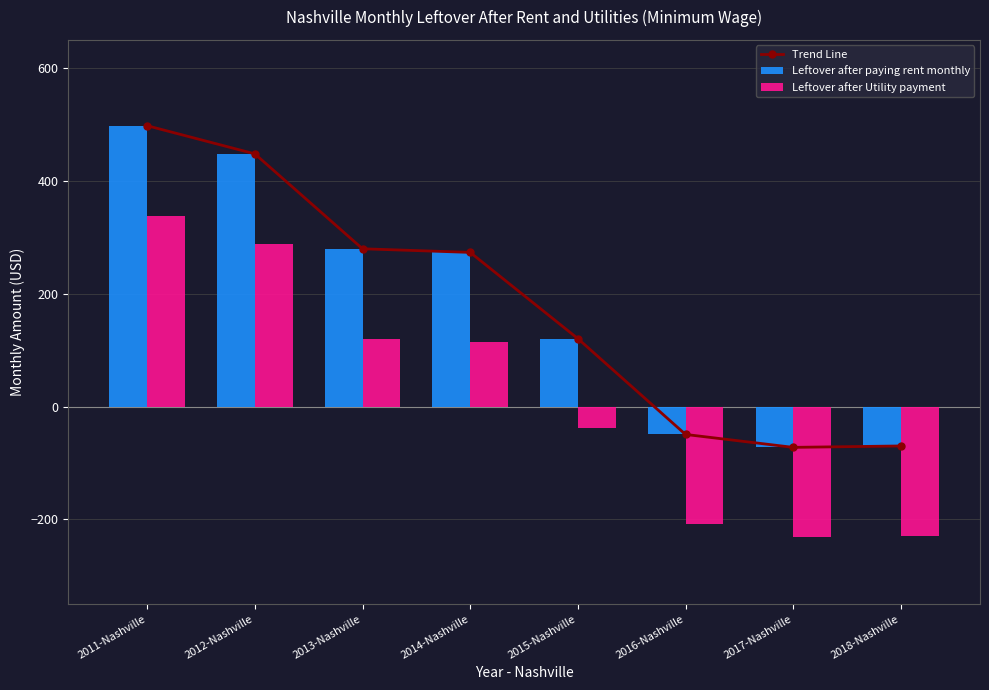

List the labels in order of Leftover after paying rent monthly value, largest first.

2011-Nashville, 2012-Nashville, 2013-Nashville, 2014-Nashville, 2015-Nashville, 2016-Nashville, 2018-Nashville, 2017-Nashville